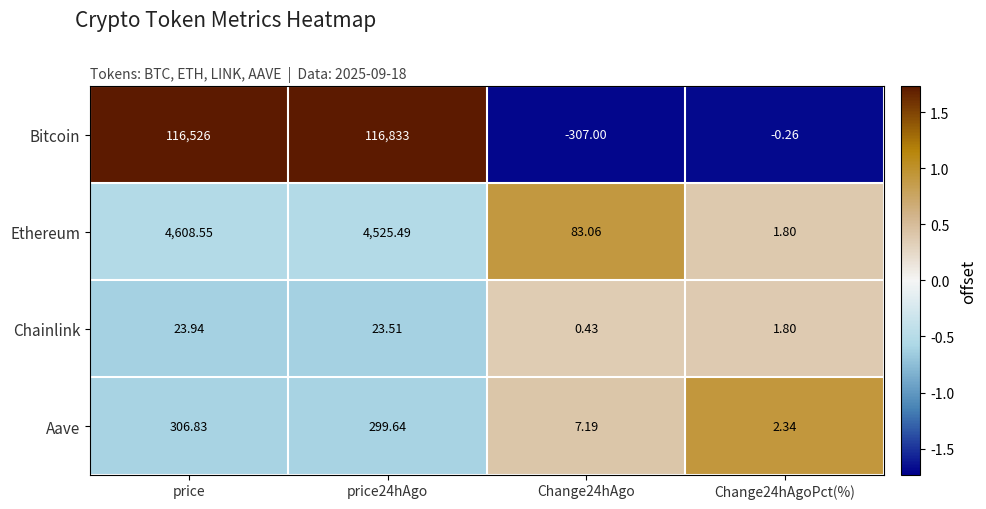

How many distinct data groups are displayed?

4